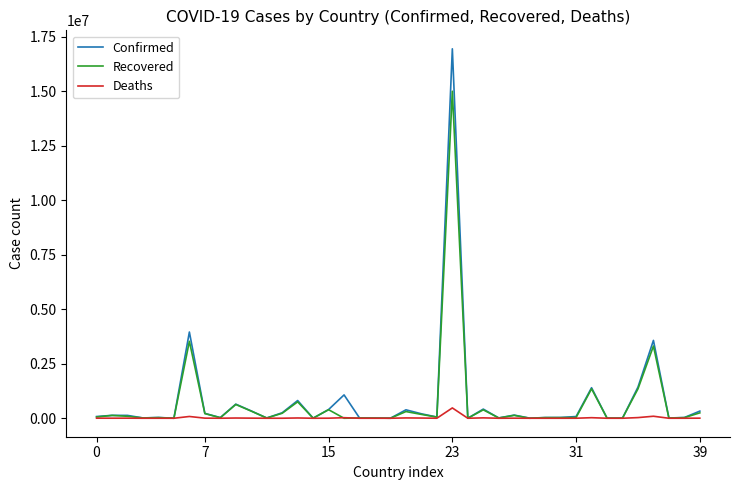

List the series in order of their peak value, lowest first.

Deaths, Recovered, Confirmed